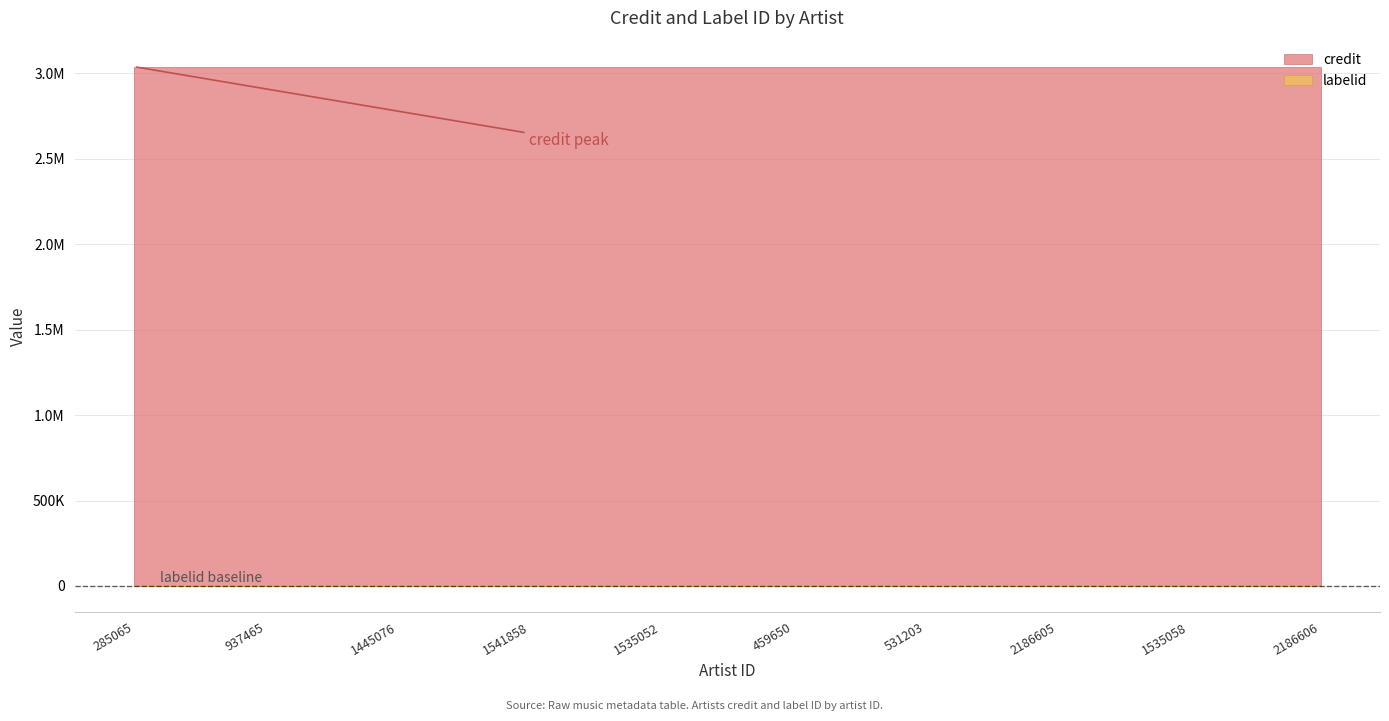

What is the spread (max minus min) of values at 1445076?

3036901